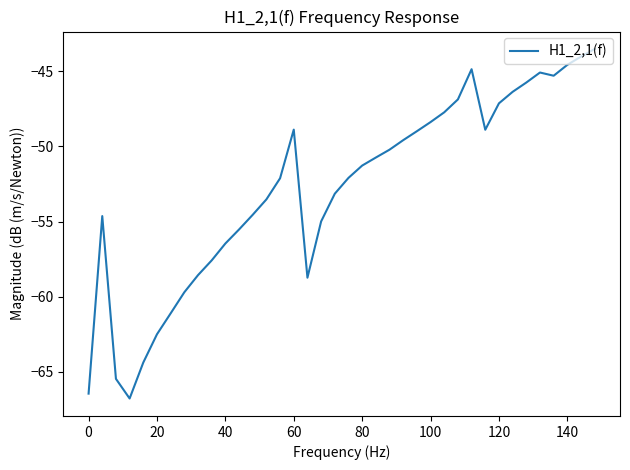

What is the smallest value displayed?

-66.8